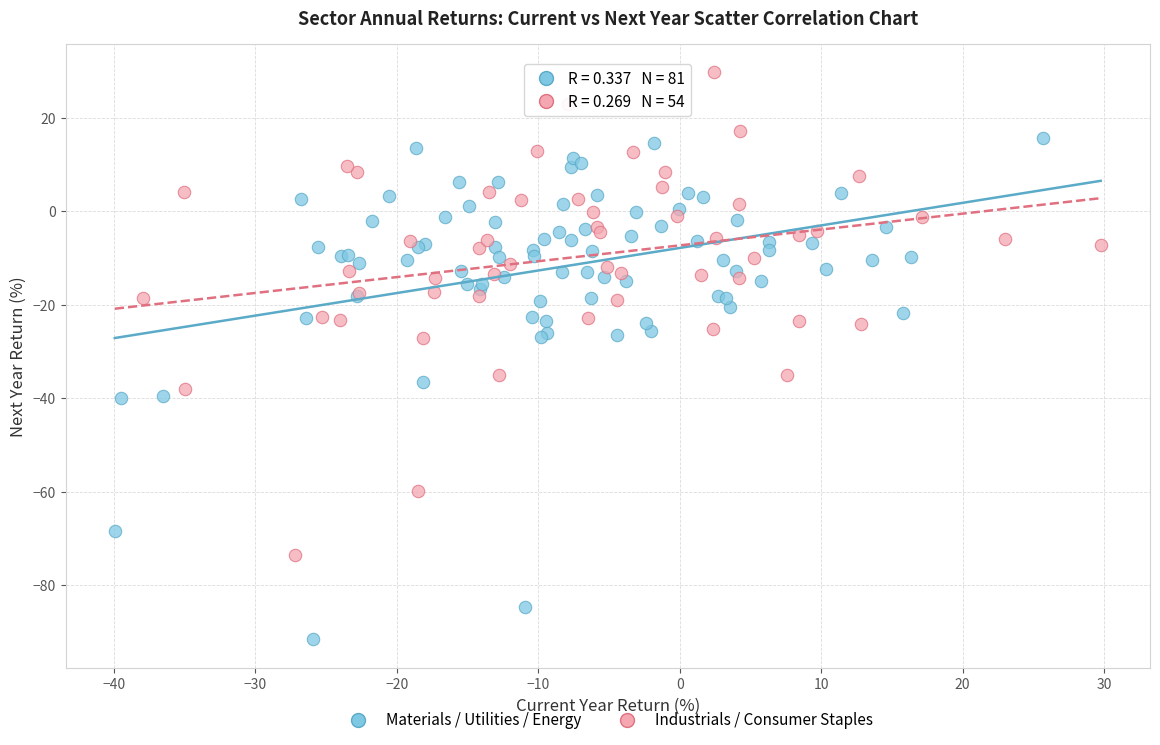

What are all the series names shown in the legend?

Materials / Utilities / Energy, Industrials / Consumer Staples